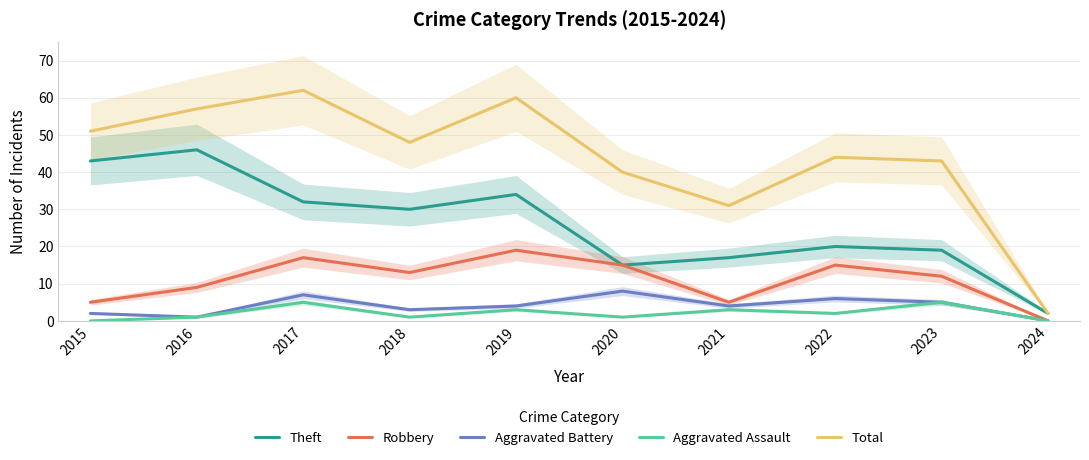

Is the value of Aggravated Assault at 2023 greater than the value of Aggravated Battery at 2015?

Yes